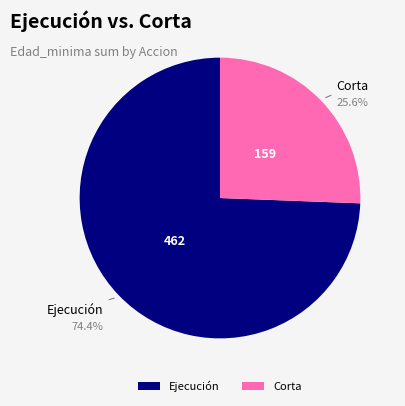

Rank the categories by value from highest to lowest.

Ejecución, Corta